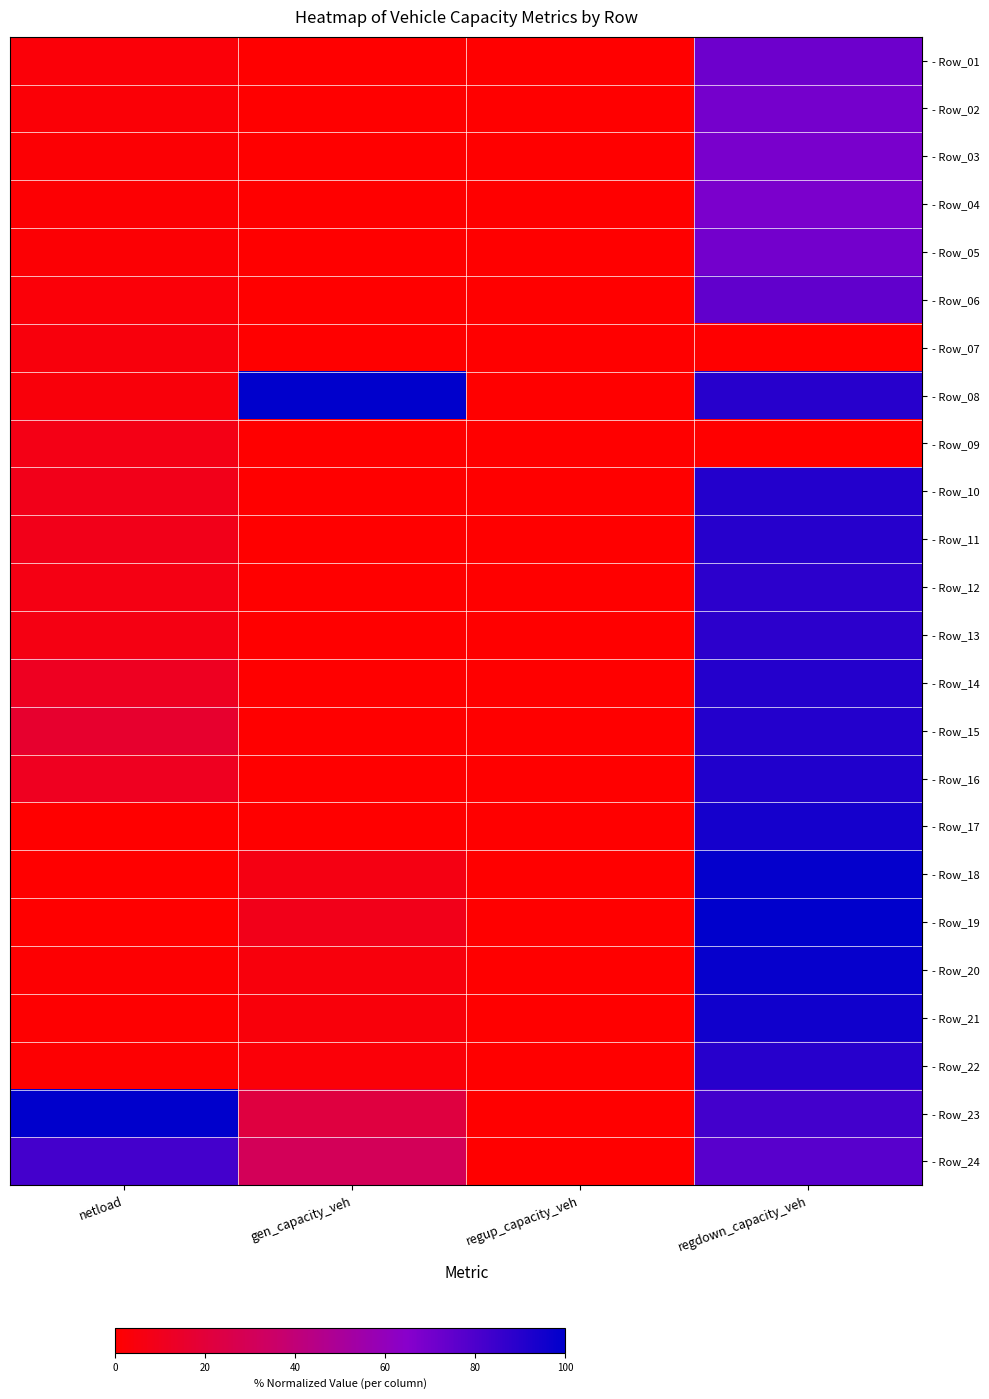

Reading left to right, extract all data points from this chart.

- Row_01: netload=0.0	gen_capacity_veh=0.0	regup_capacity_veh=0.0	regdown_capacity_veh=0.7
- Row_02: netload=0.0	gen_capacity_veh=0.0	regup_capacity_veh=0.0	regdown_capacity_veh=0.7
- Row_03: netload=0.0	gen_capacity_veh=0.0	regup_capacity_veh=0.0	regdown_capacity_veh=0.7
- Row_04: netload=0.0	gen_capacity_veh=0.0	regup_capacity_veh=0.0	regdown_capacity_veh=0.7
- Row_05: netload=0.0	gen_capacity_veh=0.0	regup_capacity_veh=0.0	regdown_capacity_veh=0.7
- Row_06: netload=0.0	gen_capacity_veh=0.0	regup_capacity_veh=0.0	regdown_capacity_veh=0.7
- Row_07: netload=0.0	gen_capacity_veh=0.0	regup_capacity_veh=0.0	regdown_capacity_veh=0.0
- Row_08: netload=0.0	gen_capacity_veh=1.0	regup_capacity_veh=0.0	regdown_capacity_veh=0.9
- Row_09: netload=0.1	gen_capacity_veh=0.0	regup_capacity_veh=0.0	regdown_capacity_veh=0.0
- Row_10: netload=0.1	gen_capacity_veh=0.0	regup_capacity_veh=0.0	regdown_capacity_veh=0.9
- Row_11: netload=0.1	gen_capacity_veh=0.0	regup_capacity_veh=0.0	regdown_capacity_veh=0.9
- Row_12: netload=0.1	gen_capacity_veh=0.0	regup_capacity_veh=0.0	regdown_capacity_veh=0.9
- Row_13: netload=0.1	gen_capacity_veh=0.0	regup_capacity_veh=0.0	regdown_capacity_veh=0.9
- Row_14: netload=0.1	gen_capacity_veh=0.0	regup_capacity_veh=0.0	regdown_capacity_veh=0.9
- Row_15: netload=0.2	gen_capacity_veh=0.0	regup_capacity_veh=0.0	regdown_capacity_veh=0.9
- Row_16: netload=0.1	gen_capacity_veh=0.0	regup_capacity_veh=0.0	regdown_capacity_veh=0.9
- Row_17: netload=0.0	gen_capacity_veh=0.0	regup_capacity_veh=0.0	regdown_capacity_veh=0.9
- Row_18: netload=0.0	gen_capacity_veh=0.1	regup_capacity_veh=0.0	regdown_capacity_veh=1.0
- Row_19: netload=0.0	gen_capacity_veh=0.1	regup_capacity_veh=0.0	regdown_capacity_veh=1.0
- Row_20: netload=0.0	gen_capacity_veh=0.0	regup_capacity_veh=0.0	regdown_capacity_veh=1.0
- Row_21: netload=0.0	gen_capacity_veh=0.0	regup_capacity_veh=0.0	regdown_capacity_veh=1.0
- Row_22: netload=0.0	gen_capacity_veh=0.0	regup_capacity_veh=0.0	regdown_capacity_veh=0.9
- Row_23: netload=1.0	gen_capacity_veh=0.2	regup_capacity_veh=0.0	regdown_capacity_veh=0.8
- Row_24: netload=0.8	gen_capacity_veh=0.3	regup_capacity_veh=0.0	regdown_capacity_veh=0.8